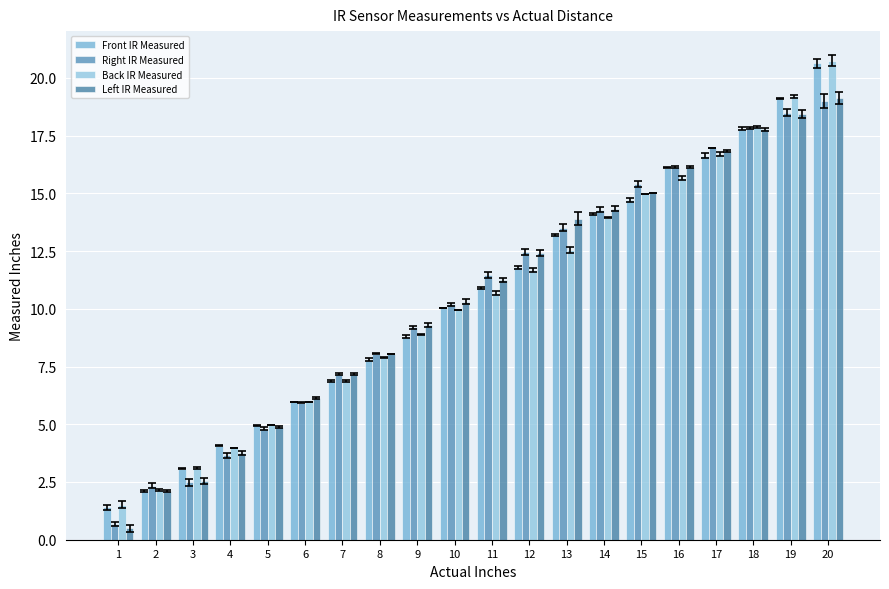

What is the difference between the maximum and minimum values in the Left IR Measured series?

18.6